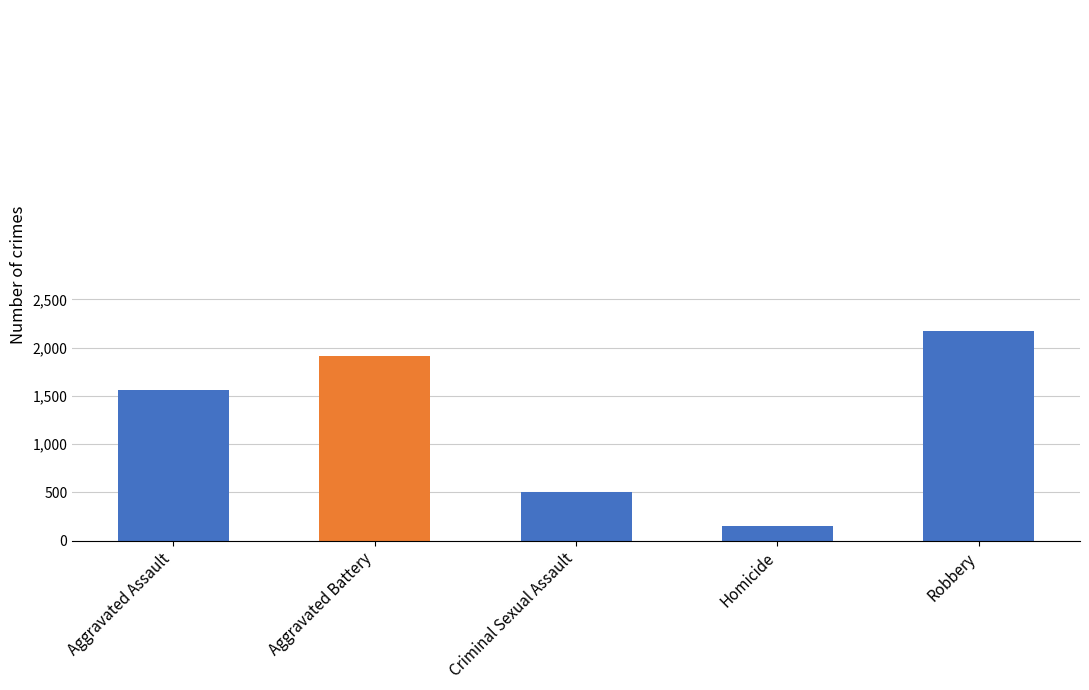

What is the sum of all values?

6308